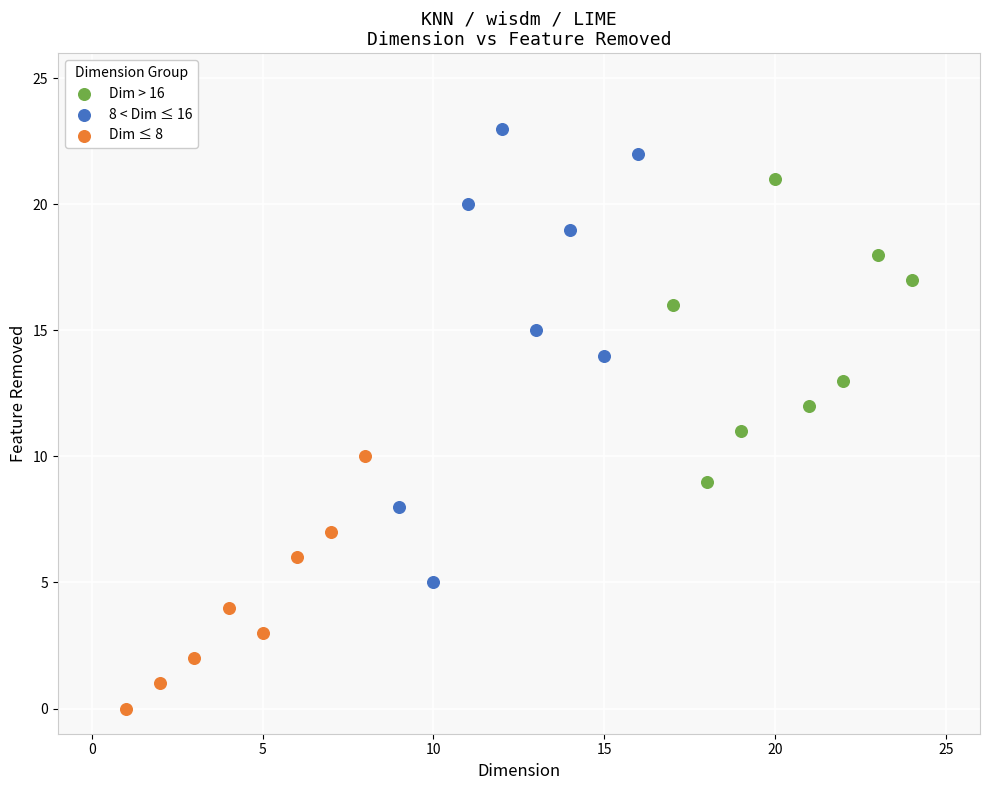

Which series has the widest spread of Y values?

8 < Dim ≤ 16